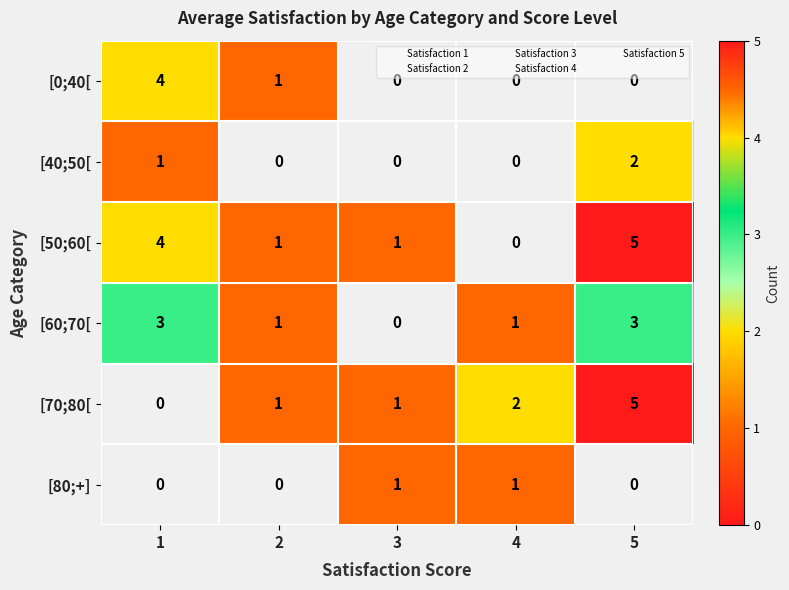

What is the difference between the [50;60[ values at 2 and 5?

4.0